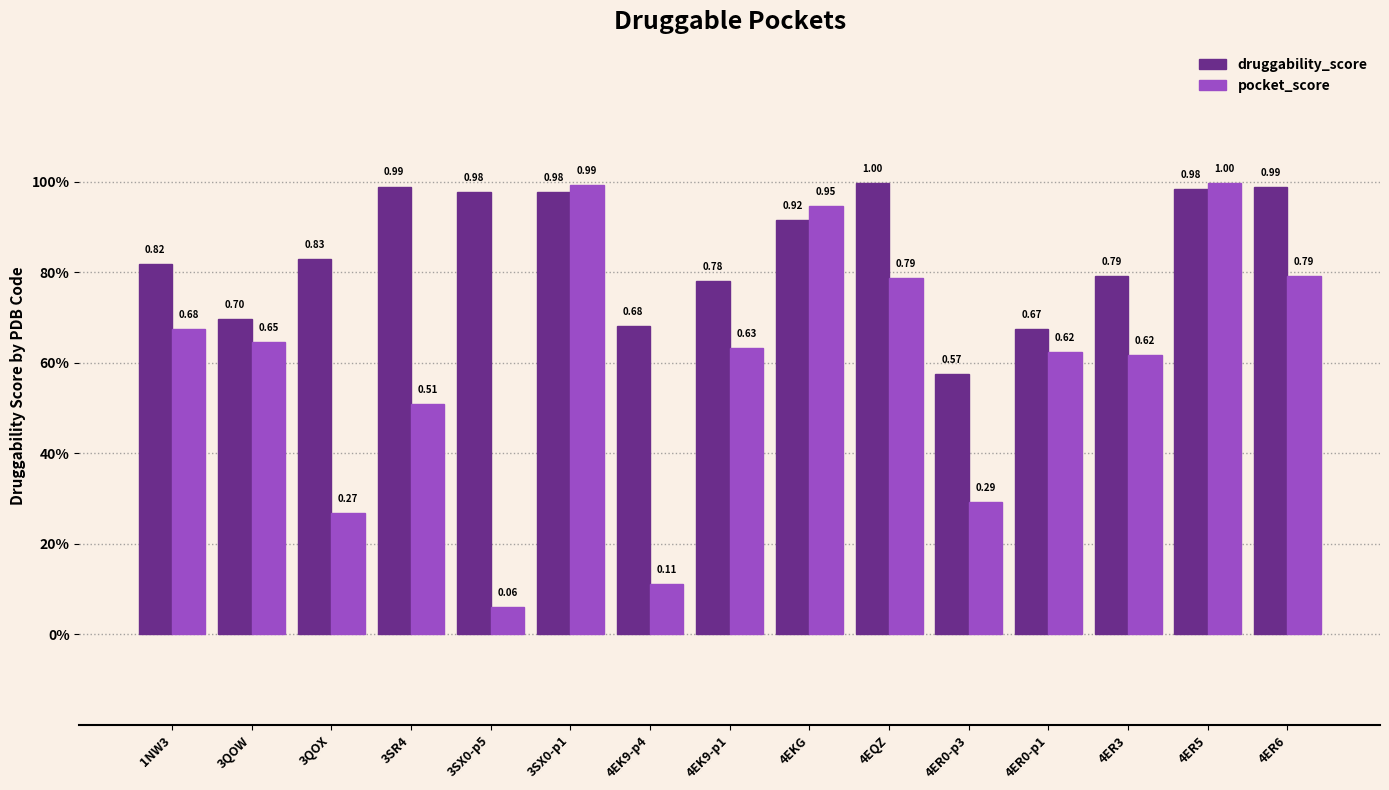

Reading left to right, transcribe all the data shown in this chart.

druggability_score: 1NW3=0.8	3QOW=0.7	3QOX=0.8	3SR4=1.0	3SX0-p5=1.0	3SX0-p1=1.0	4EK9-p4=0.7	4EK9-p1=0.8	4EKG=0.9	4EQZ=1.0	4ER0-p3=0.6	4ER0-p1=0.7	4ER3=0.8	4ER5=1.0	4ER6=1.0
pocket_score: 1NW3=0.7	3QOW=0.6	3QOX=0.3	3SR4=0.5	3SX0-p5=0.1	3SX0-p1=1.0	4EK9-p4=0.1	4EK9-p1=0.6	4EKG=0.9	4EQZ=0.8	4ER0-p3=0.3	4ER0-p1=0.6	4ER3=0.6	4ER5=1.0	4ER6=0.8